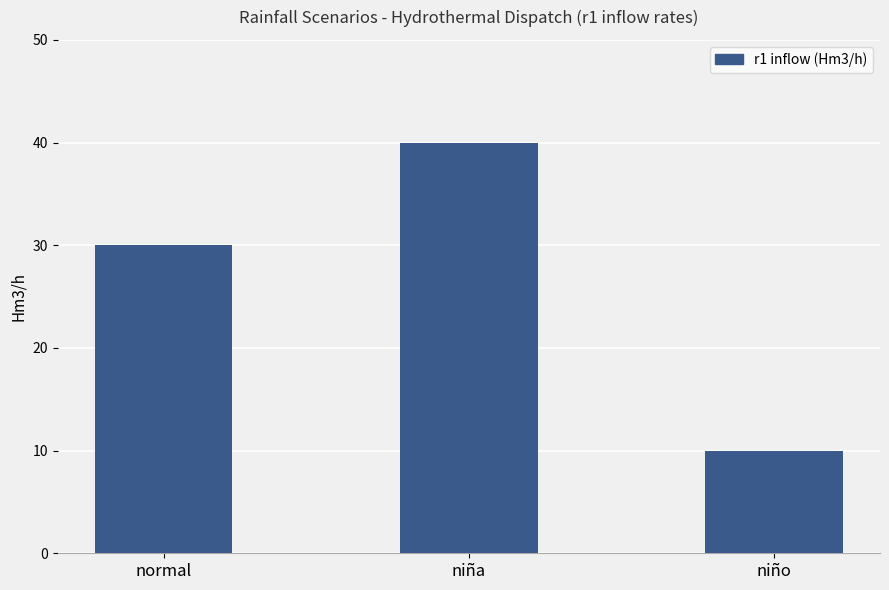

Where is the data nearest to the value 25?

normal